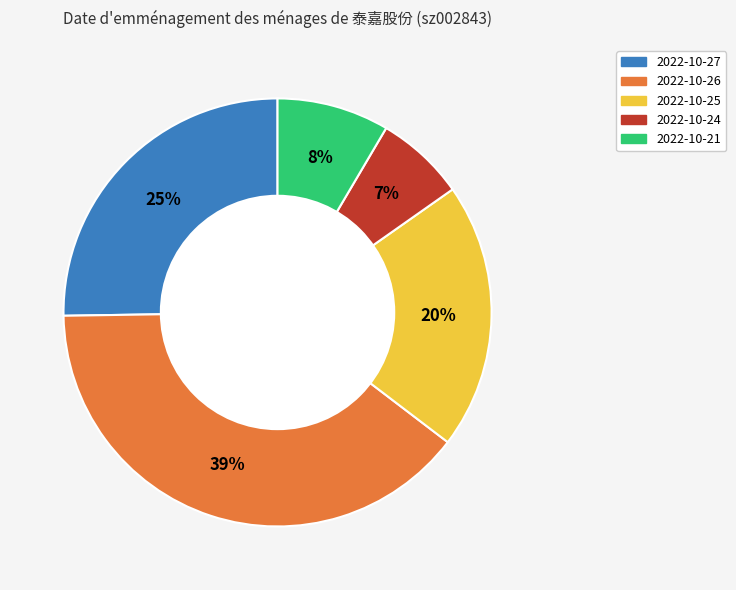

To the nearest percent, what portion does 2022-10-27 represent?

25%